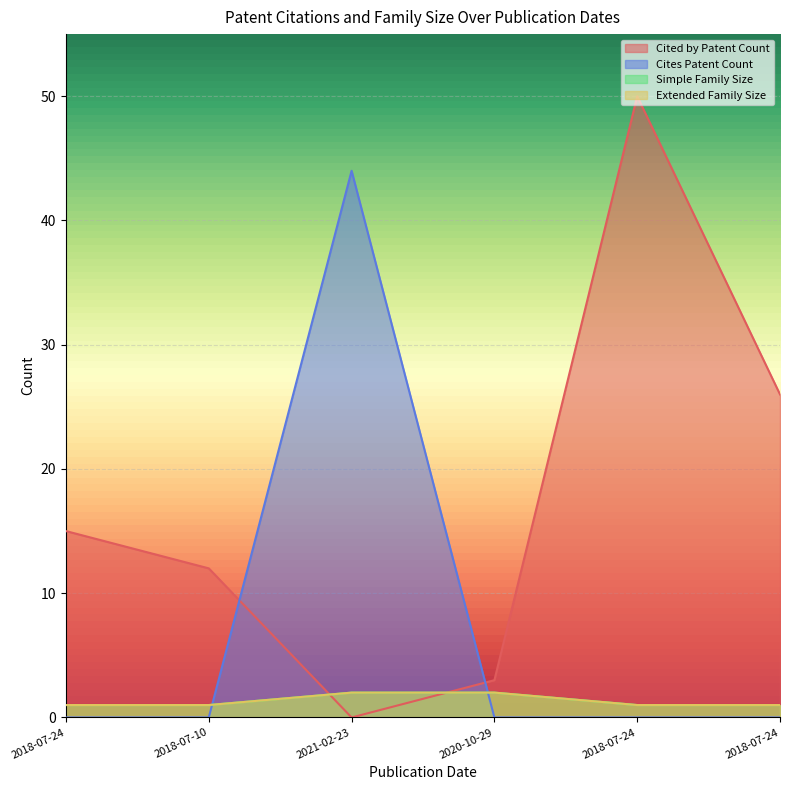

Which series has the widest spread of values?

Cited by Patent Count